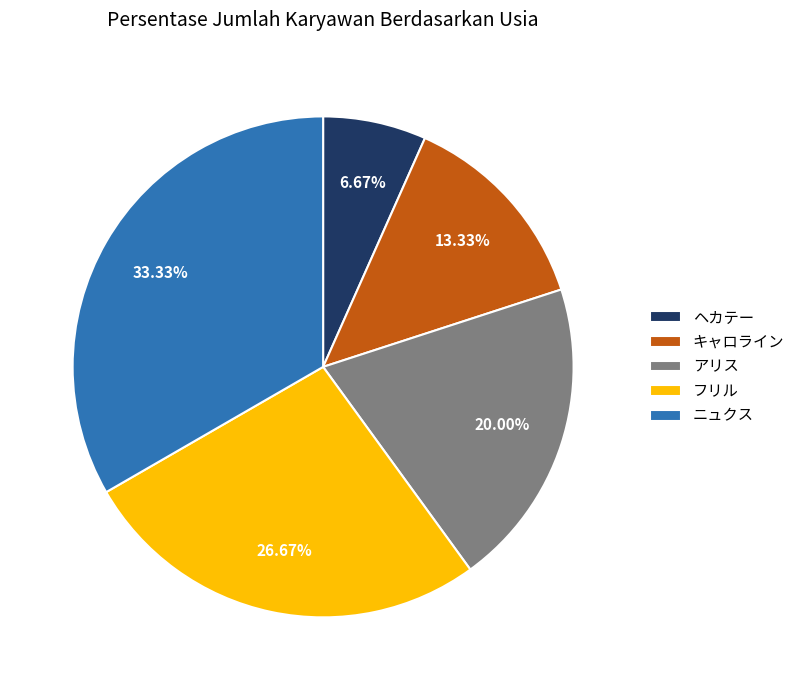

Is it true that キャロライン is 13% of the pie?

True